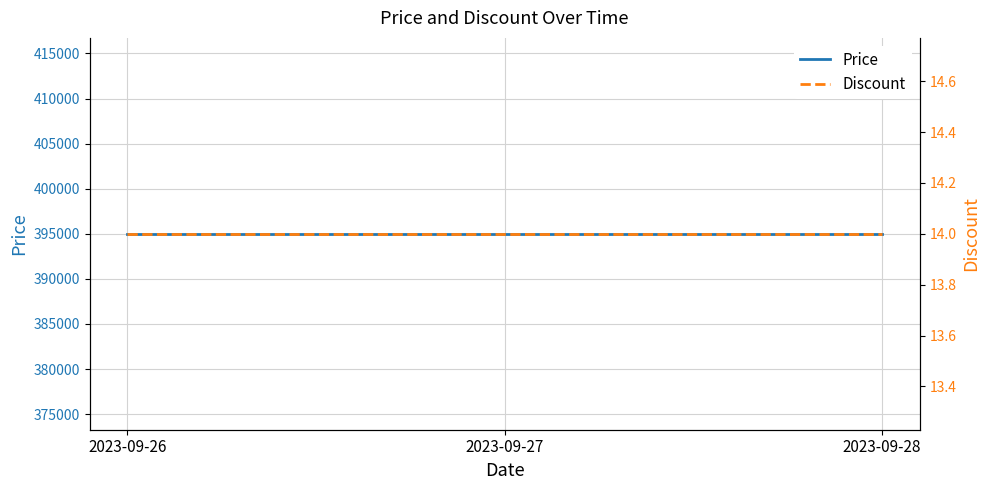

Which series has the largest total across all categories?

Price